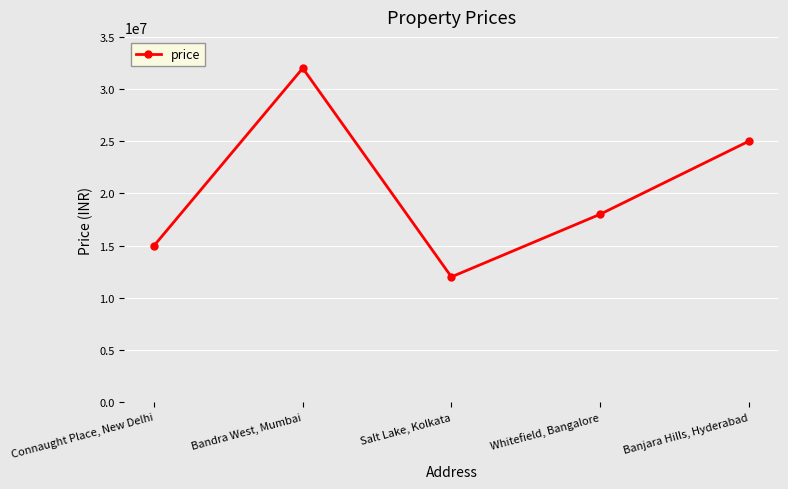

What is the label of the 2nd point from the right?

Whitefield, Bangalore